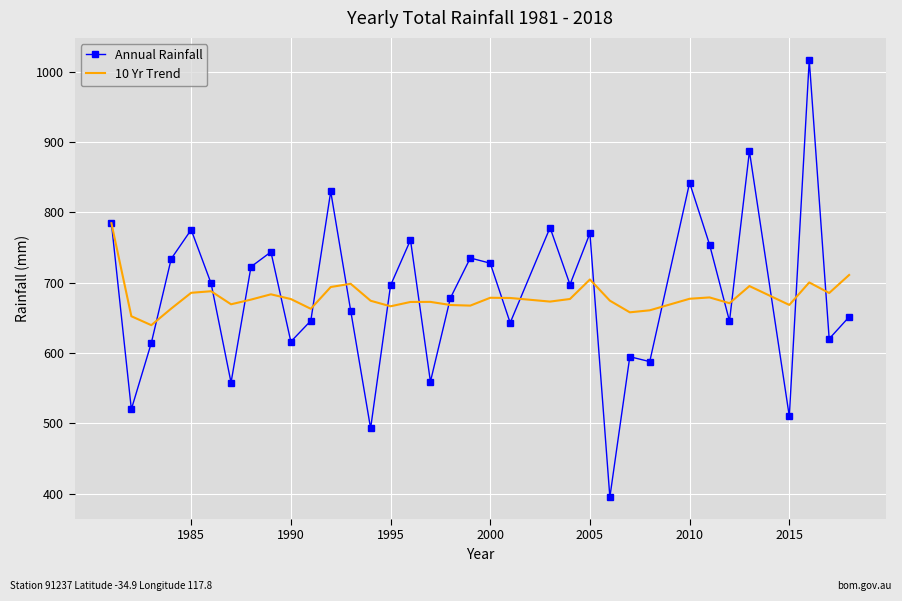

List the series in order of their peak value, highest first.

Annual Rainfall, 10 Yr Trend